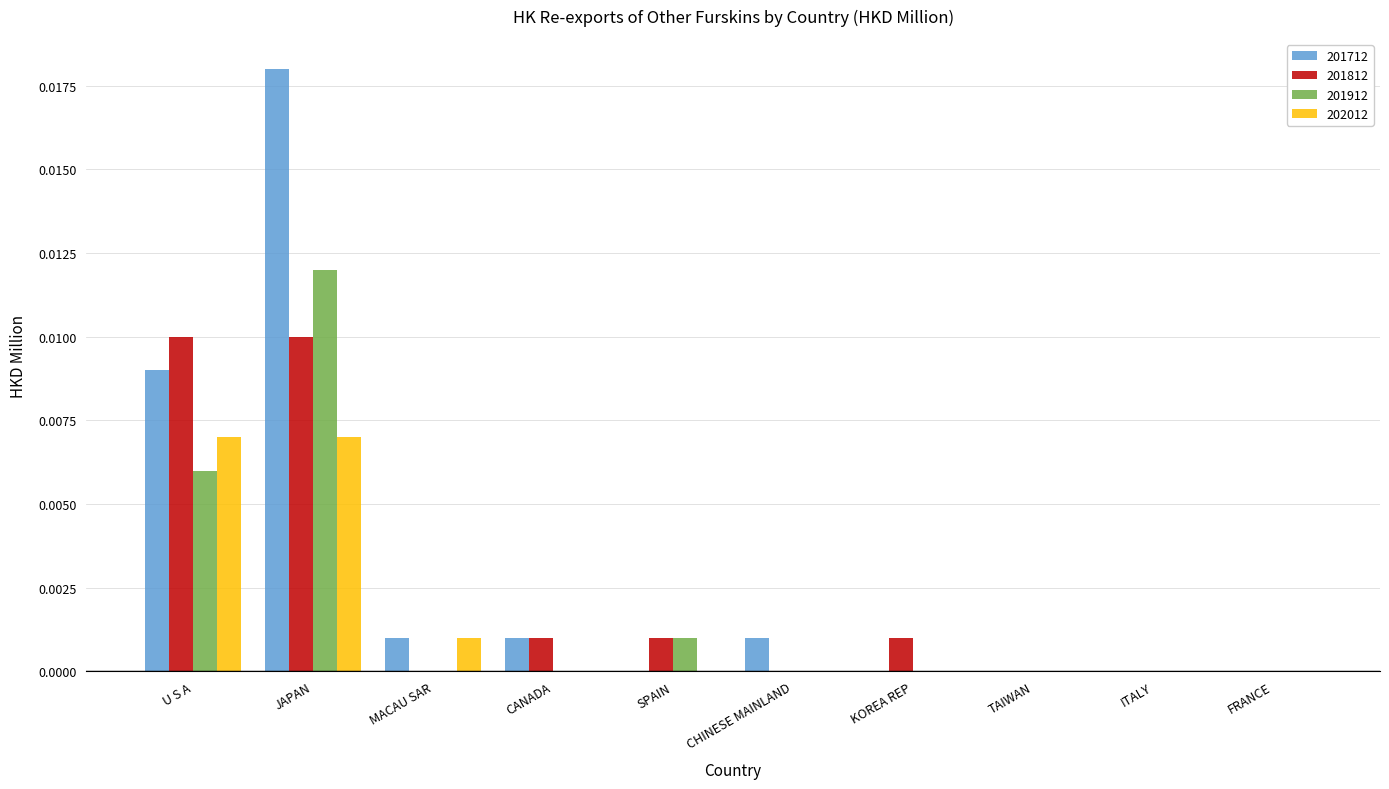

Does the chart contain stacked bars?

No